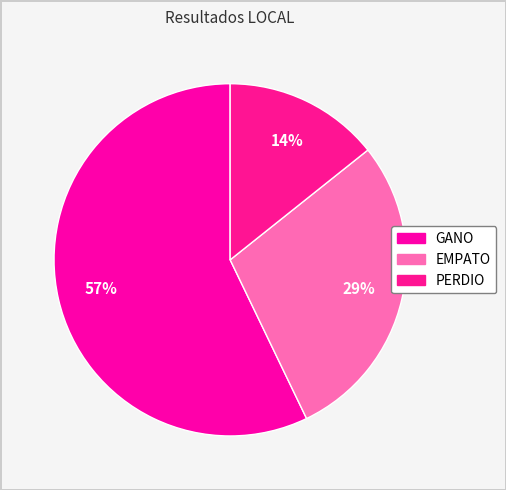

Rank the categories by value from highest to lowest.

GANO, EMPATO, PERDIO